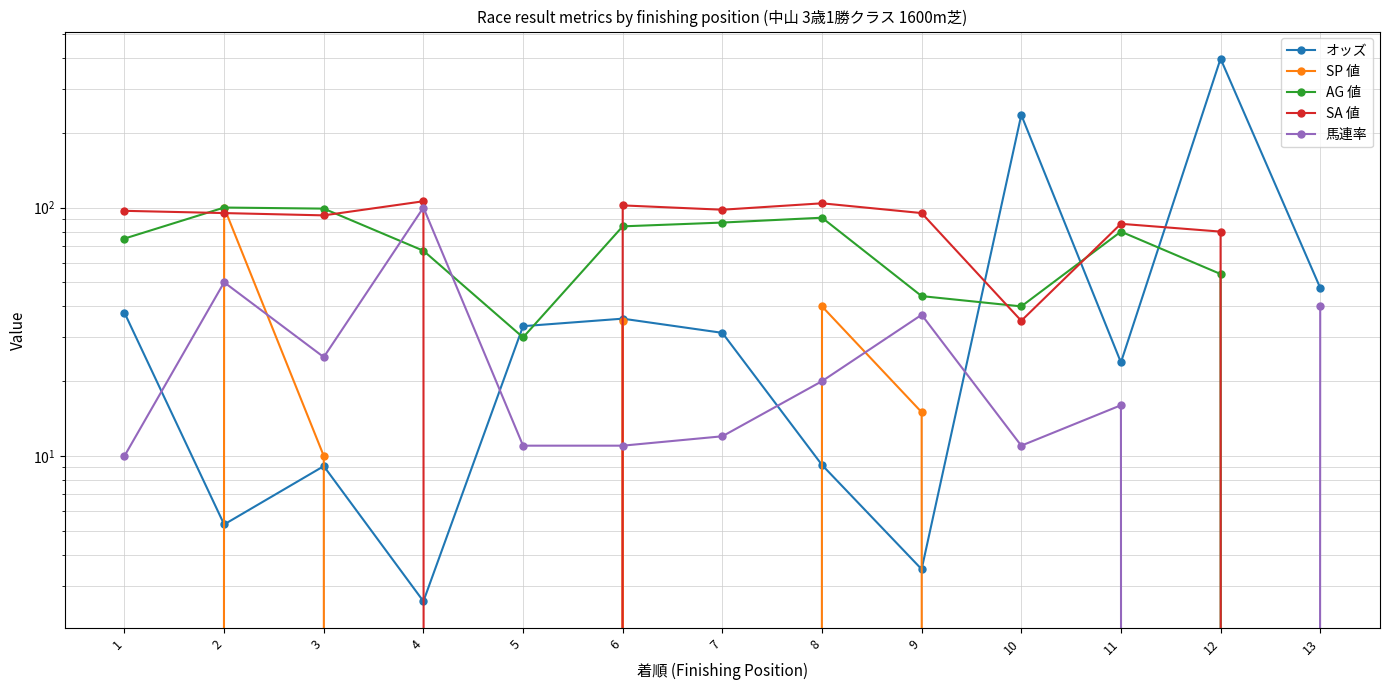

How many interior local peaks does the SA 値 series have?

4